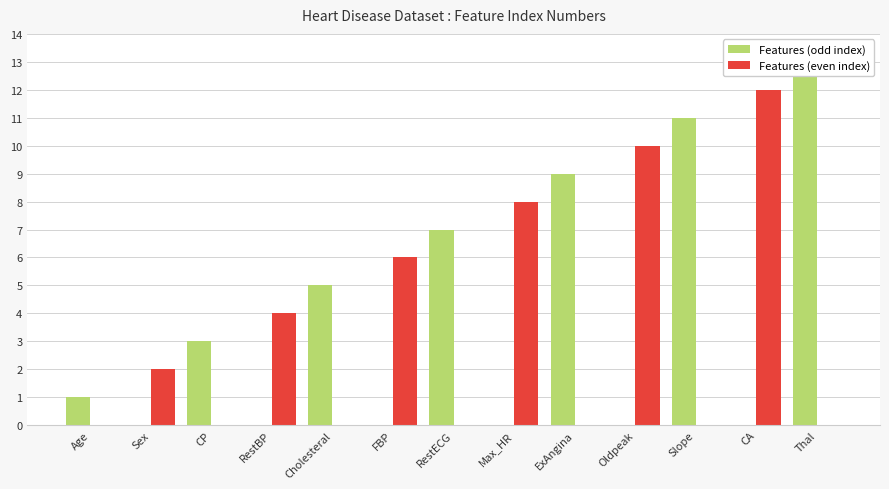

The Features (odd index) series shows 21 at Thal. True or false?

False